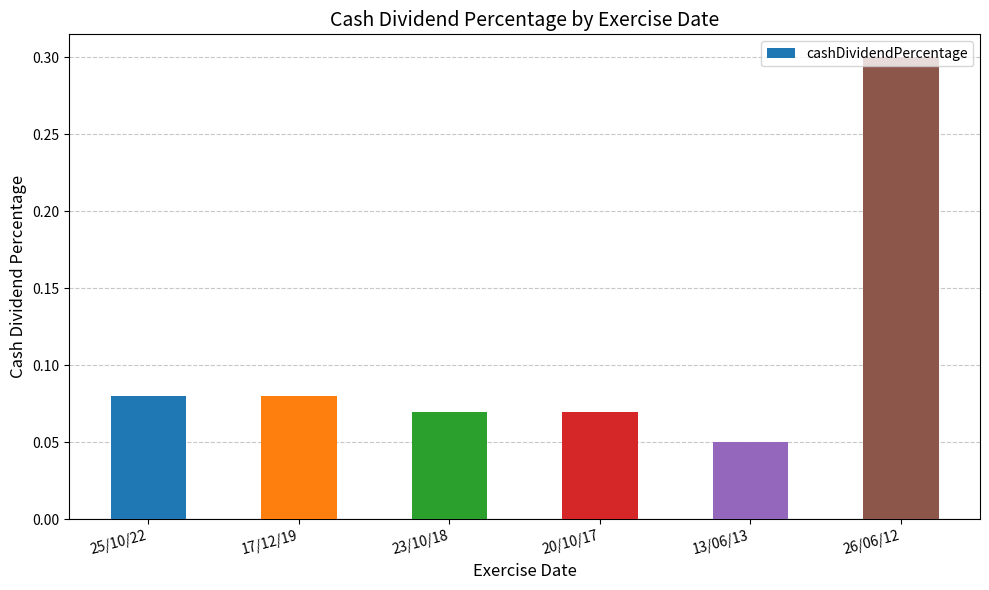

How many series are shown in this chart?

1